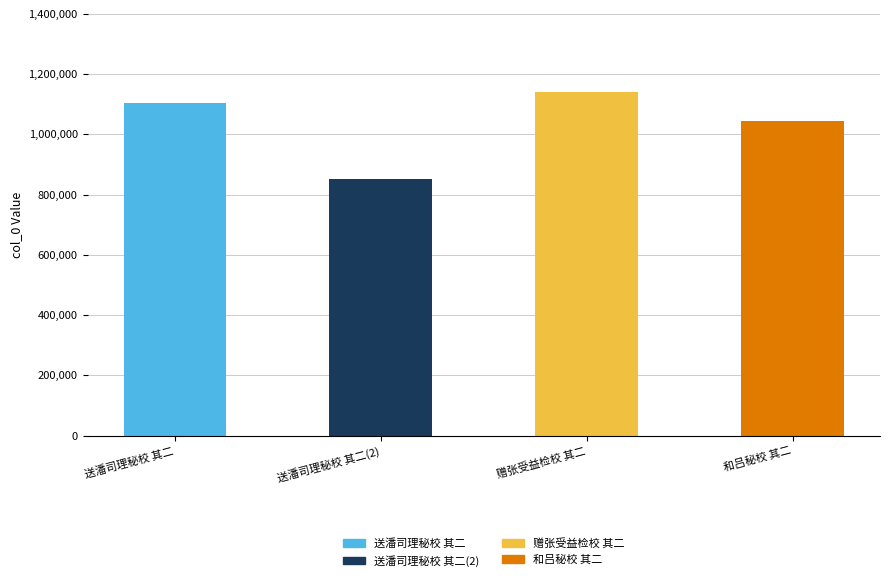

Reading left to right, transcribe all the data shown in this chart.

送潘司理秘校 其二=1105111	送潘司理秘校 其二(2)=852150	赠张受益检校 其二=1139602	和吕秘校 其二=1045417